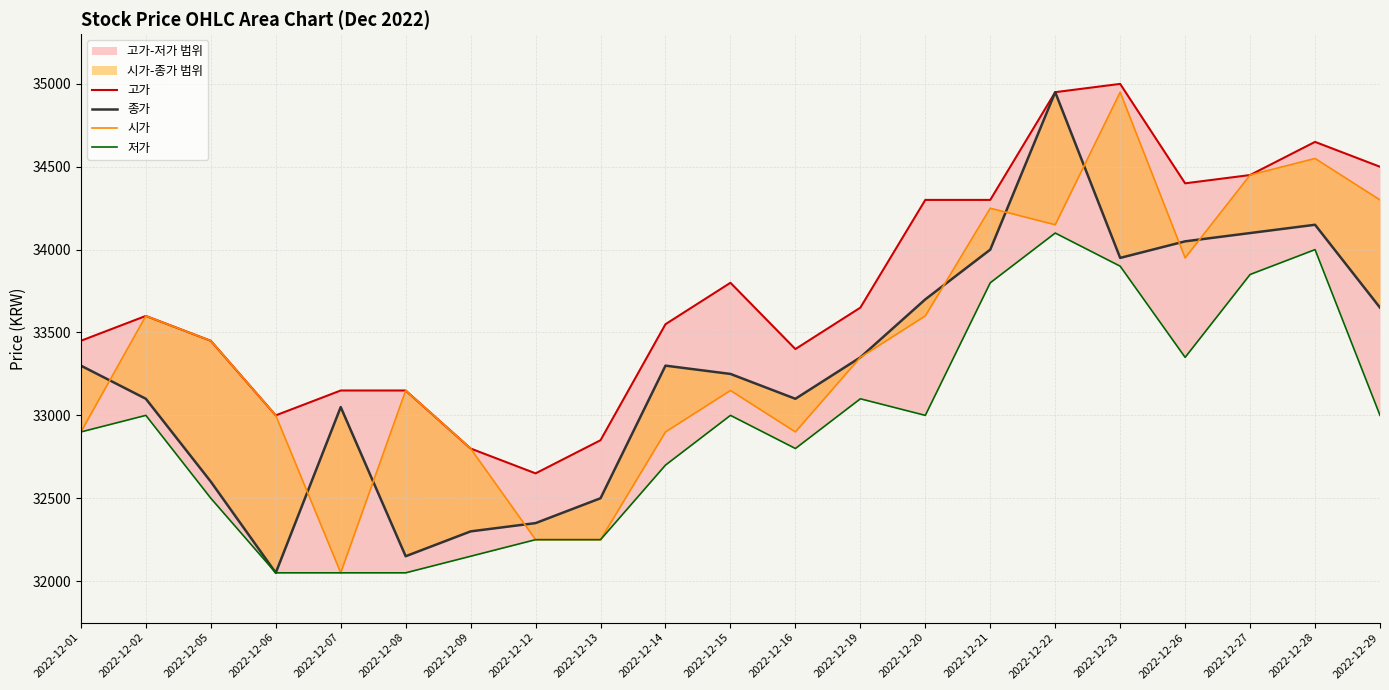

List the labels in order of 고가 value, largest first.

2022-12-23, 2022-12-22, 2022-12-28, 2022-12-29, 2022-12-27, 2022-12-26, 2022-12-20, 2022-12-21, 2022-12-15, 2022-12-19, 2022-12-02, 2022-12-14, 2022-12-01, 2022-12-05, 2022-12-16, 2022-12-07, 2022-12-08, 2022-12-06, 2022-12-13, 2022-12-09, 2022-12-12